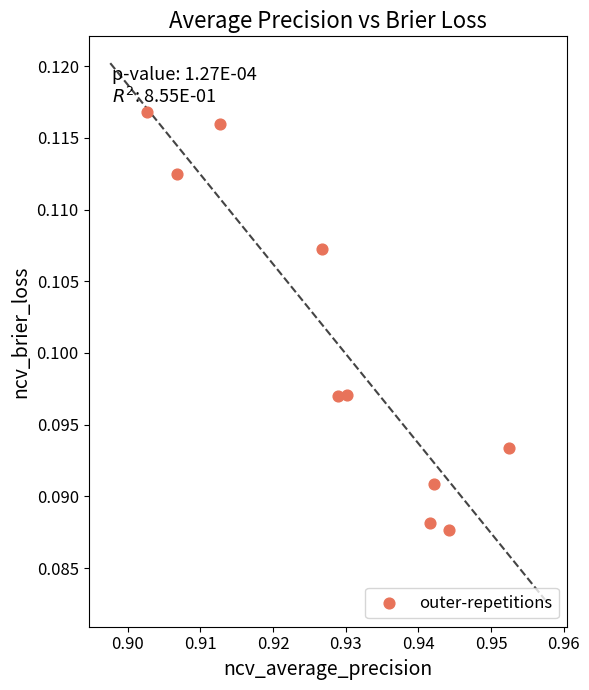

What is the average X value?

0.9